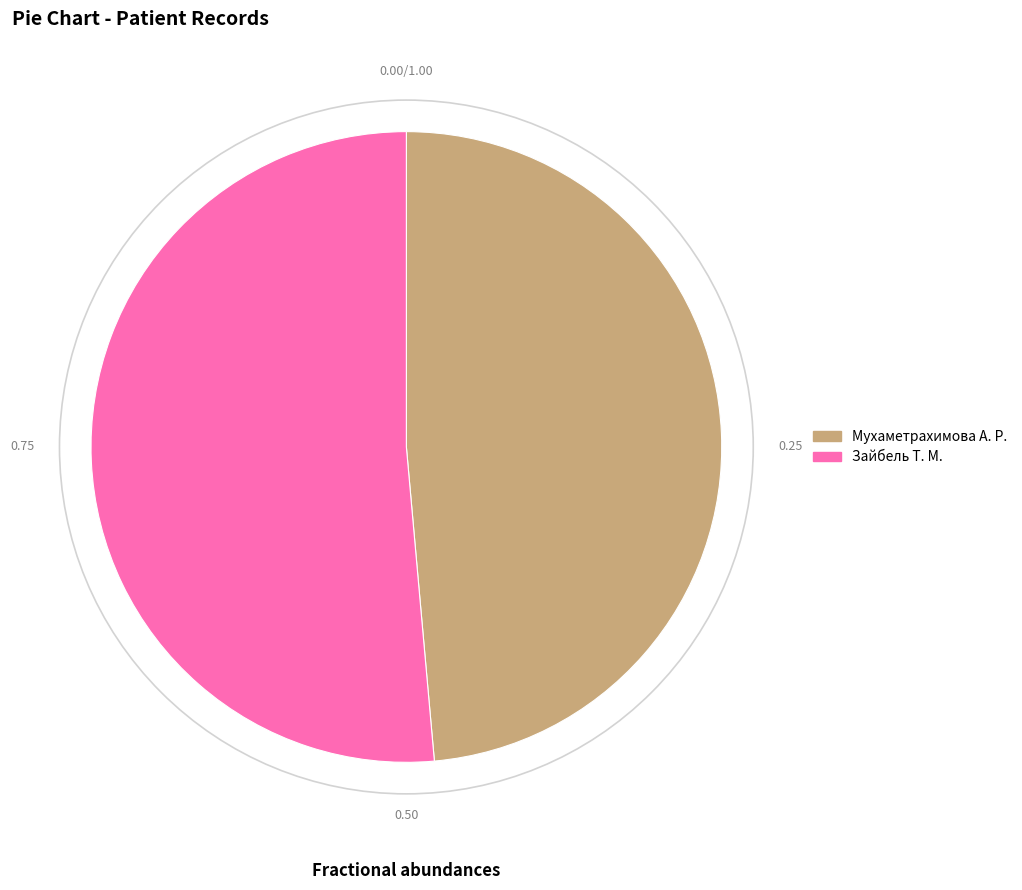

Combined, do Зайбель Т. М. and Мухаметрахимова А. Р. account for over 50%?

Yes